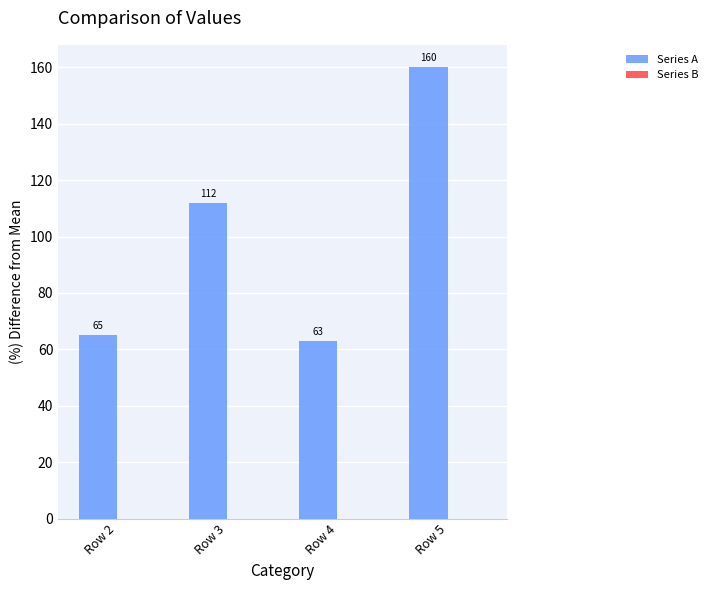

True or false: the data shows 65 at Row 2.

True